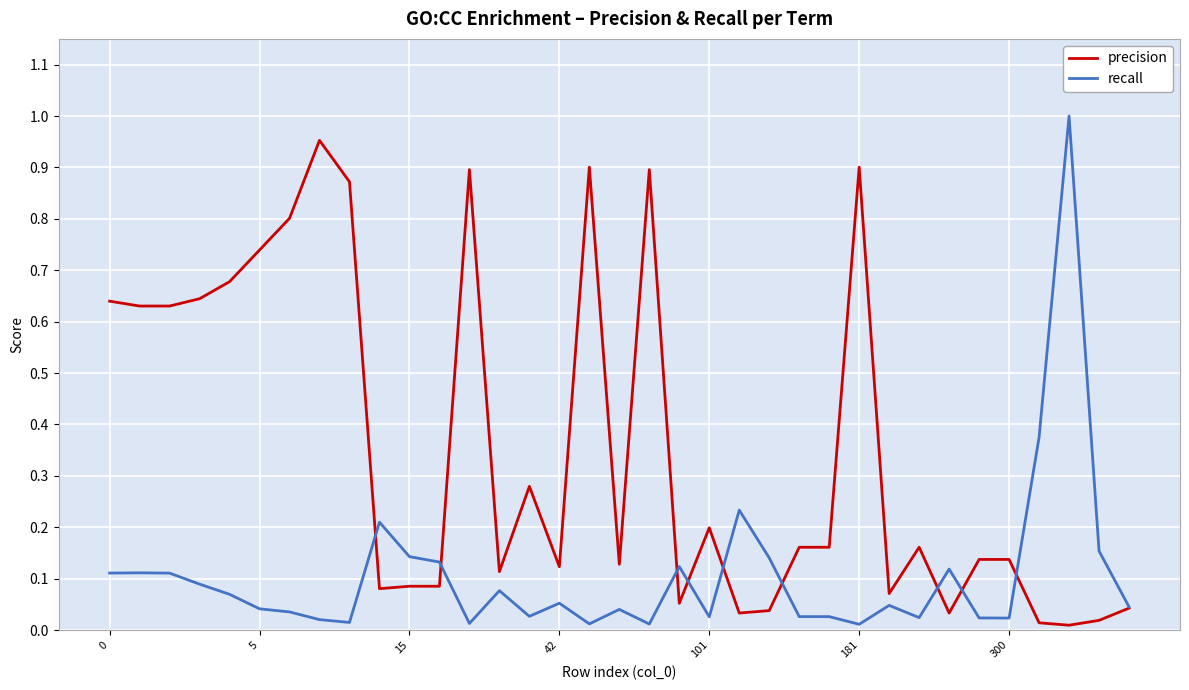

List the series in order of their peak value, lowest first.

precision, recall